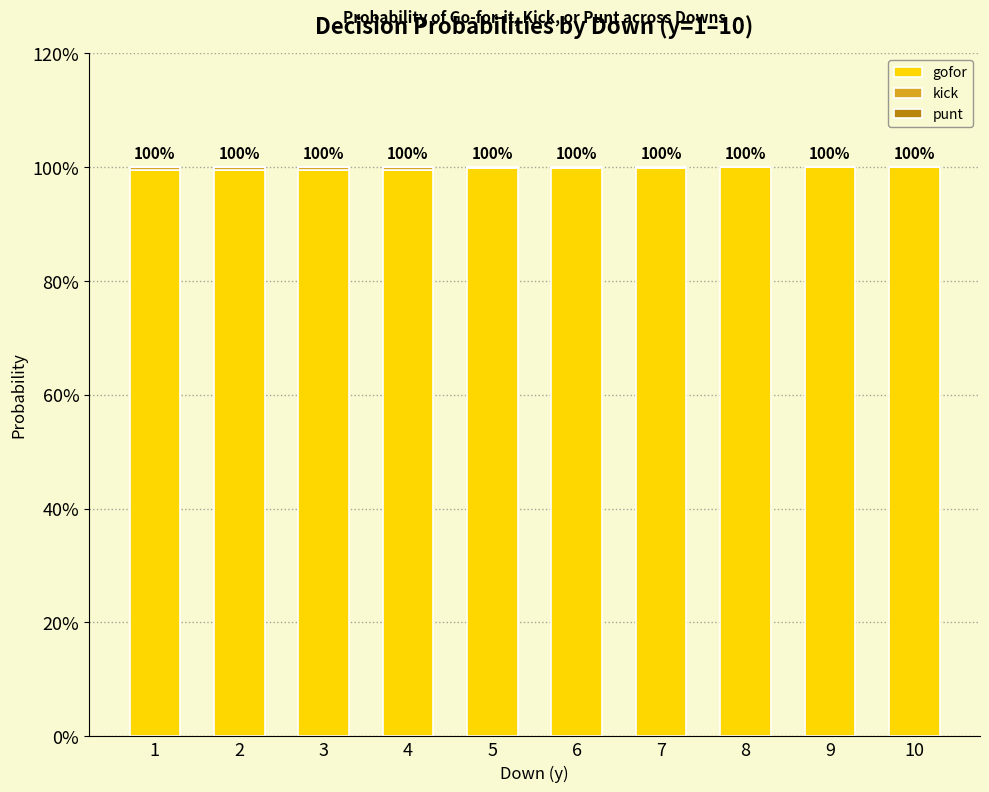

Between 5 and 9, which series saw the biggest shift?

gofor